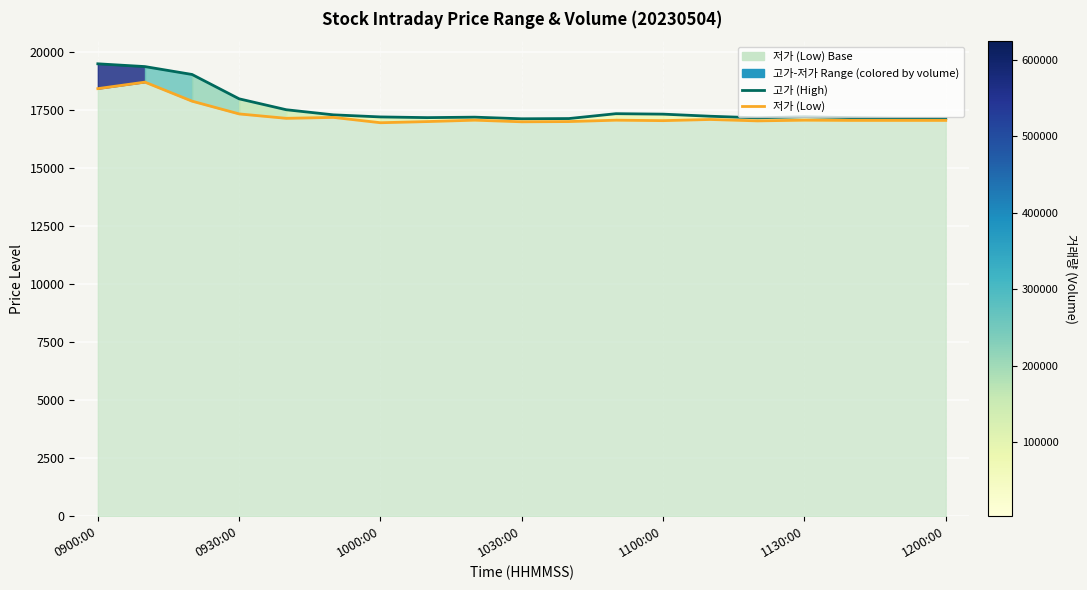

Between 0930:00 and 1130:00, which is larger?

0930:00